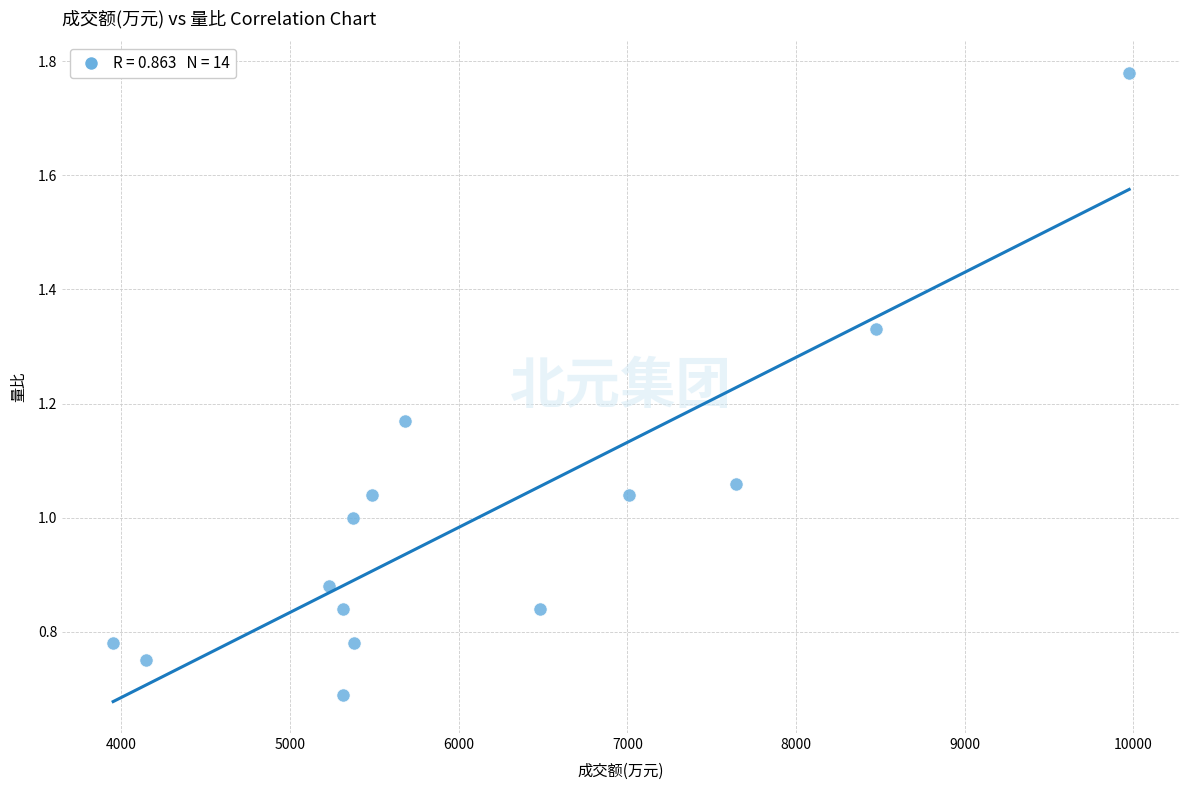

What is the range of X values (max minus min)?

6025.0